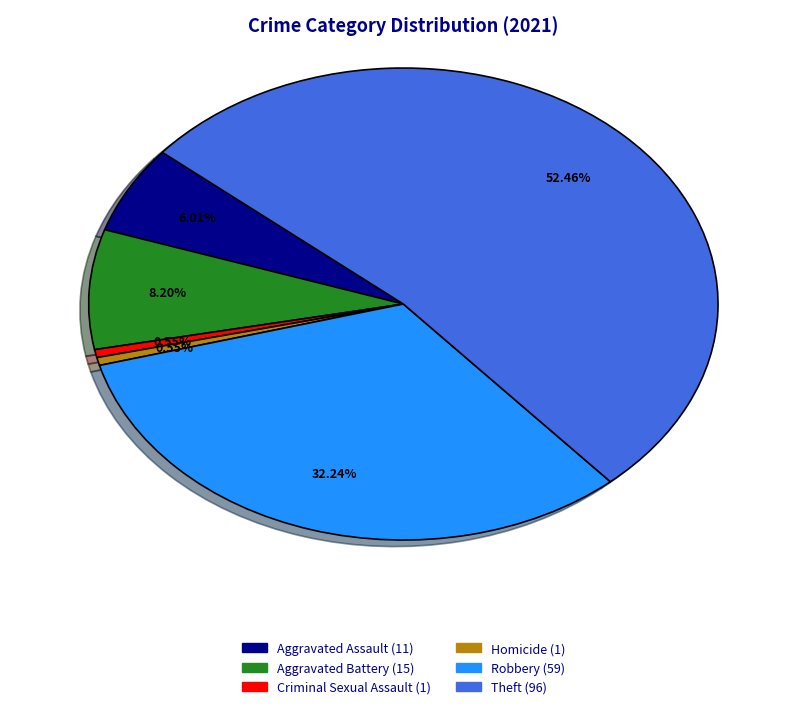

Is there a majority slice in this chart?

Yes